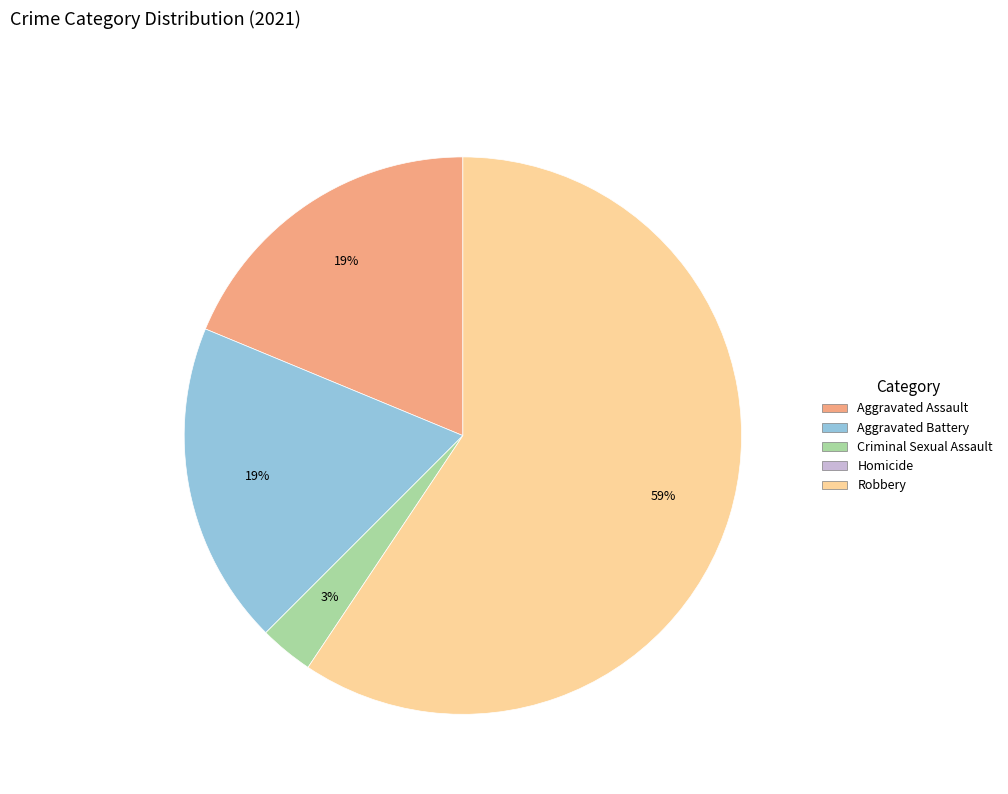

Is there a majority slice in this chart?

Yes